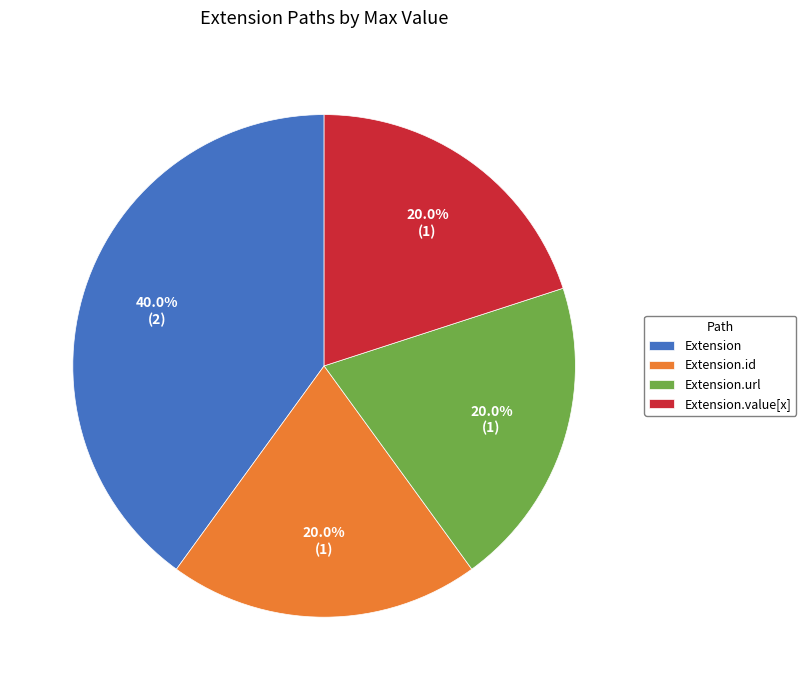

Is there any slice that represents more than half of the pie?

No